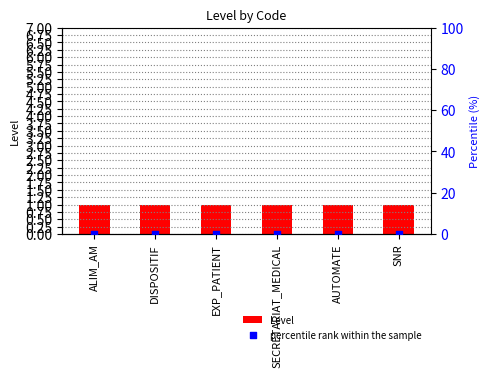

At which category is the sum across all series the highest?

ALIM_AM